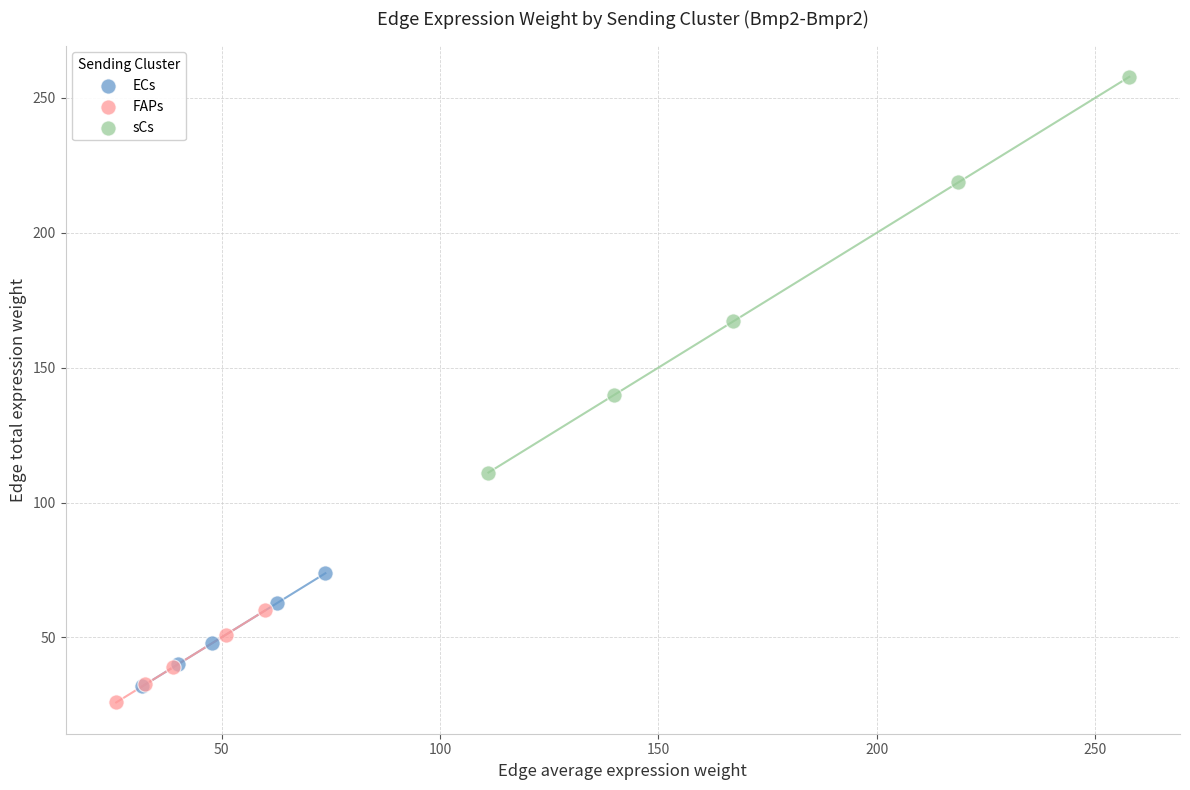

Which series has the widest spread of Y values?

sCs